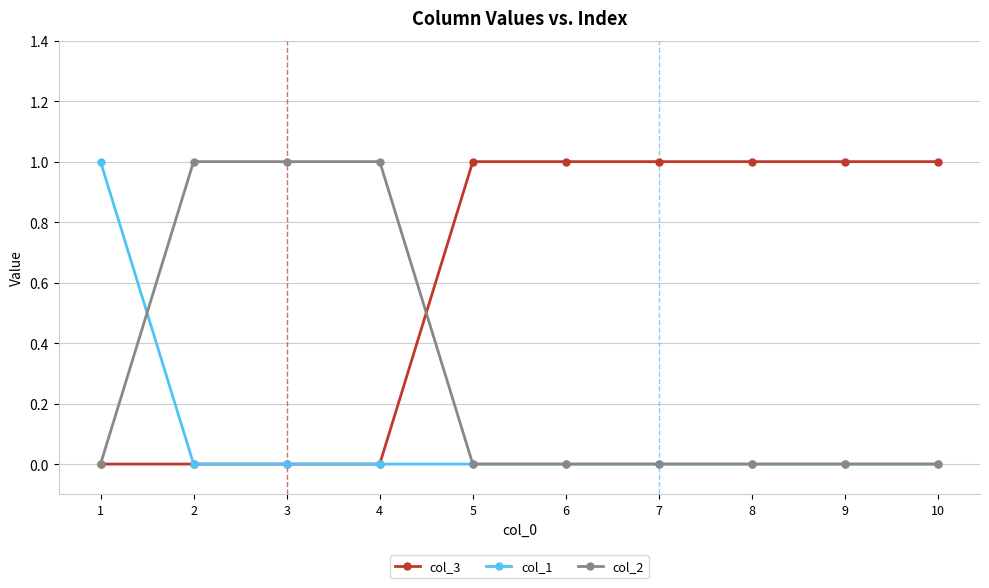

What is the difference between the highest and lowest values at 10?

1